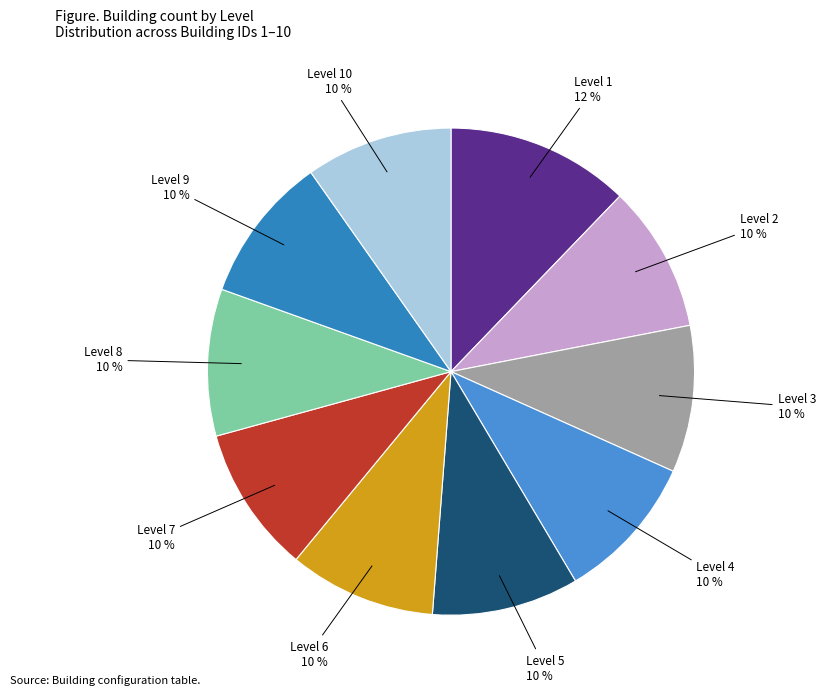

How many slices are in this pie chart?

10